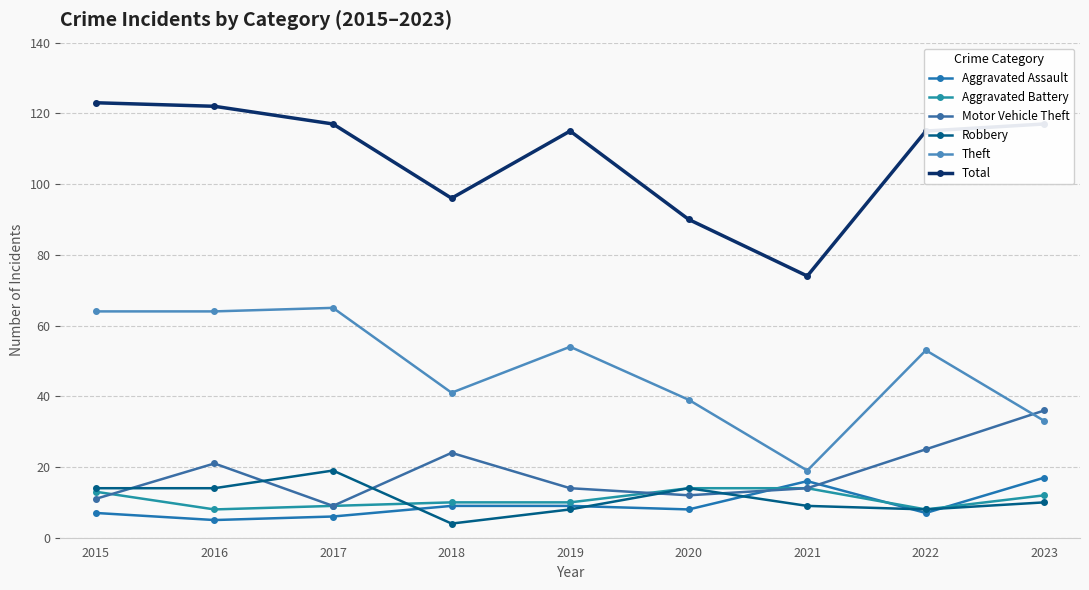

Which category has the lowest value in the Theft series?

2021